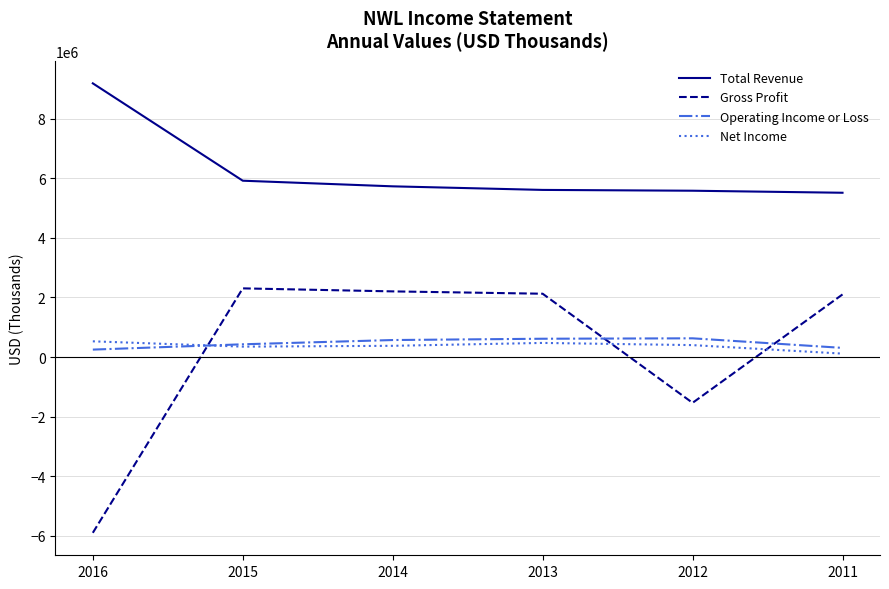

At which label does Gross Profit reach its minimum?

2016